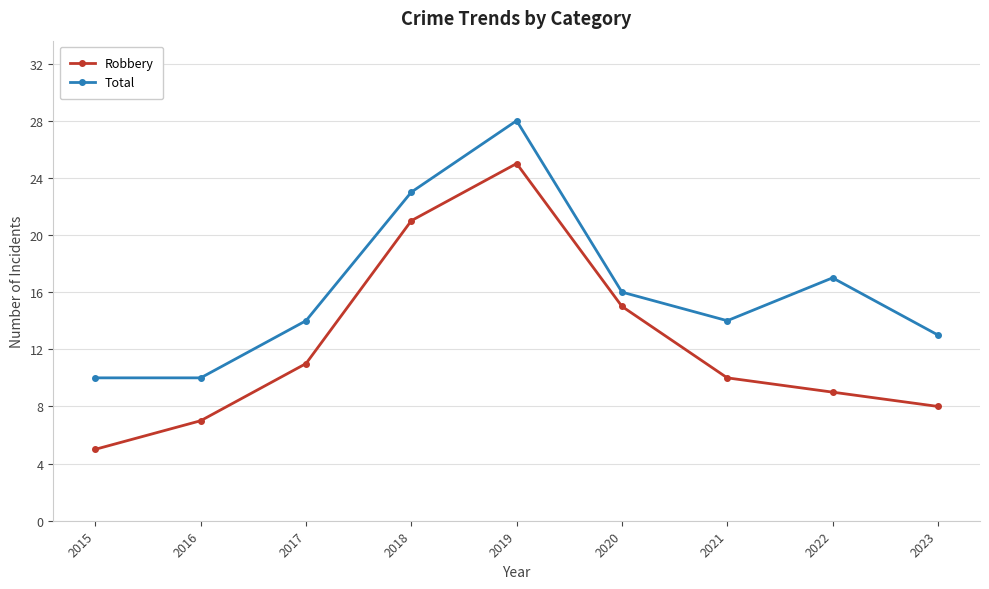

At how many categories does at least one series exceed 20?

2